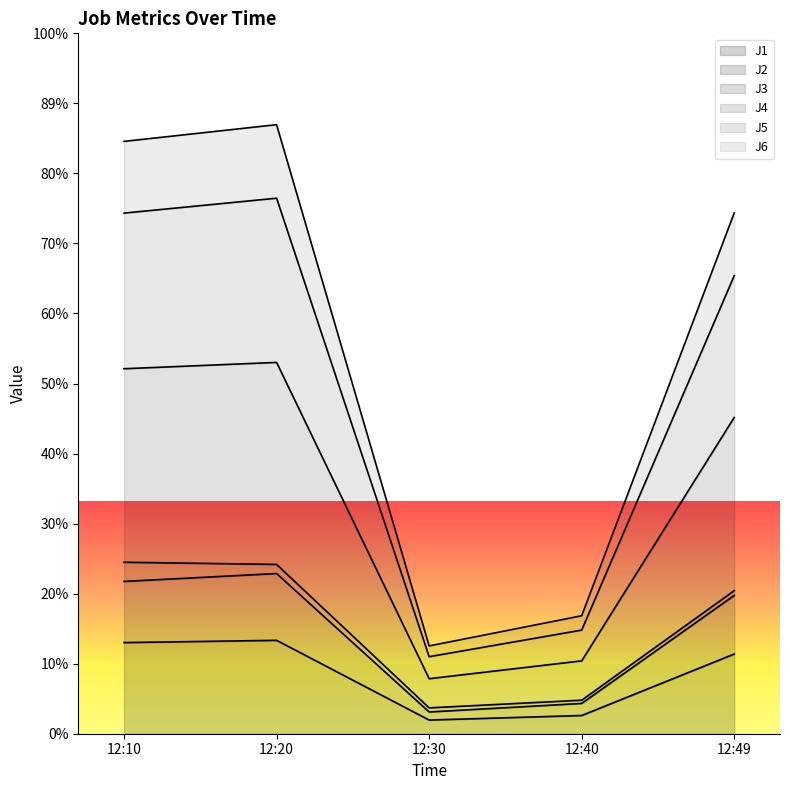

At which label is J2 closest to 19?

12:49